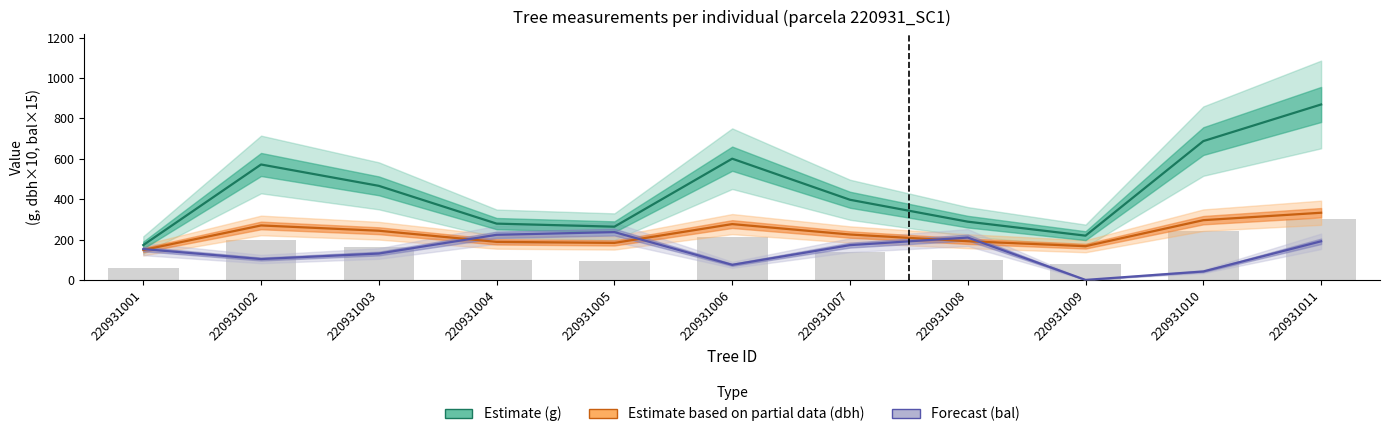

How many groups of bars are there?

11